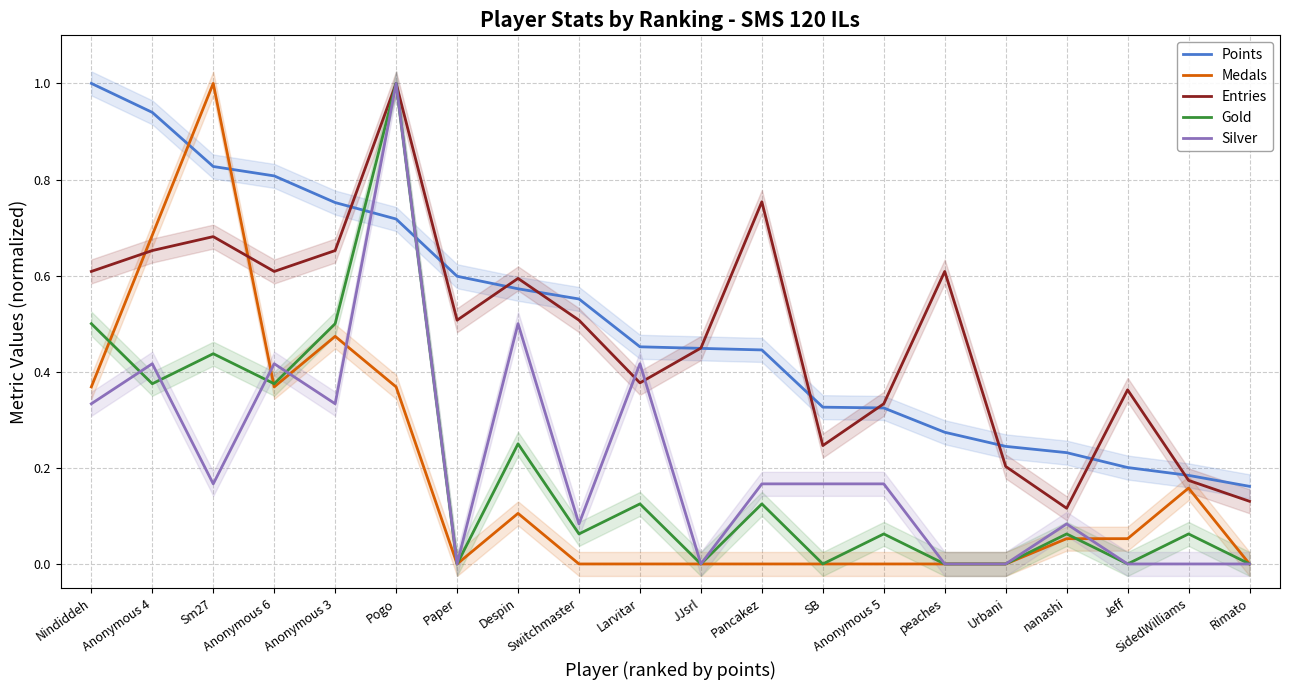

How many interior local peaks does the Medals series have?

4